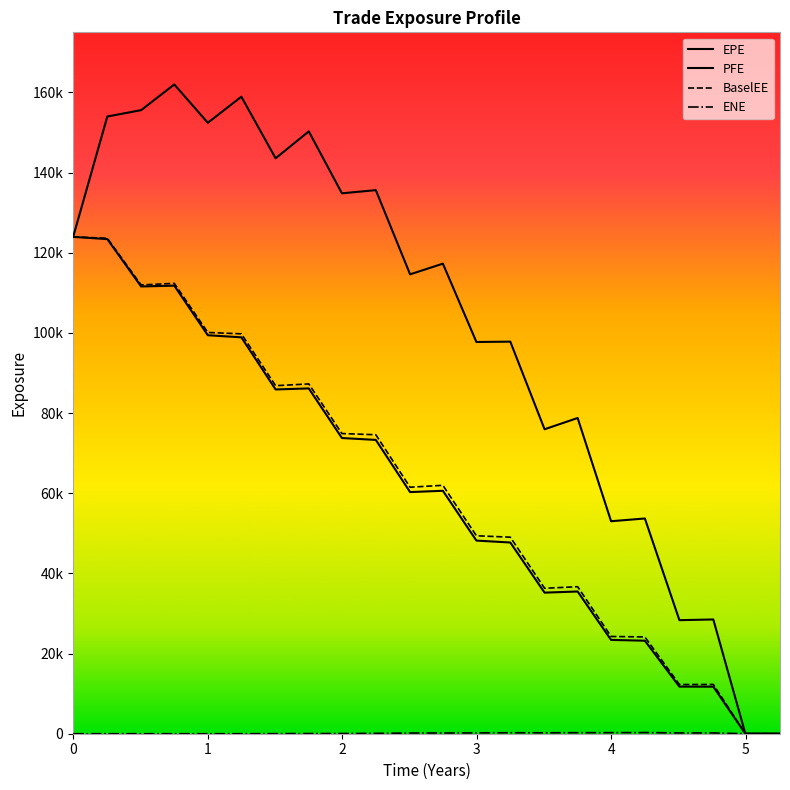

List the labels in order of PFE value, largest first.

0.752055, 1.25068, 0.505479, 0.254098, 1.00137, 1.75205, 1.50548, 2.25068, 1.99863, 0, 2.74932, 2.50548, 3.25068, 2.99863, 3.75137, 3.50546, 4.25137, 4.0, 4.76027, 4.50822, 4.99863, 5.25616